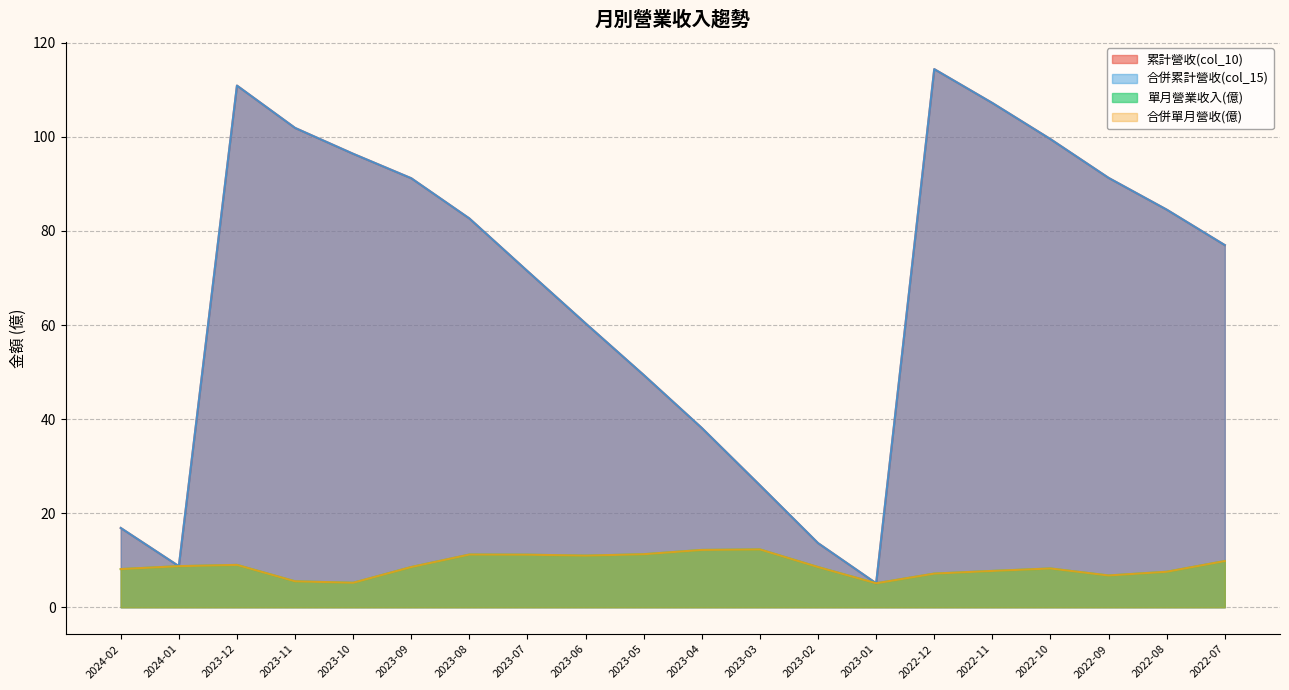

Which series changed the most between 2023-12 and 2023-08?

累計營收(col_10)